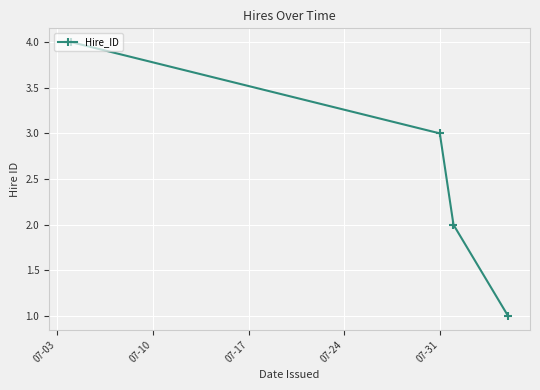

Reading right to left, list all the values displayed in this chart.

1	2	3	4